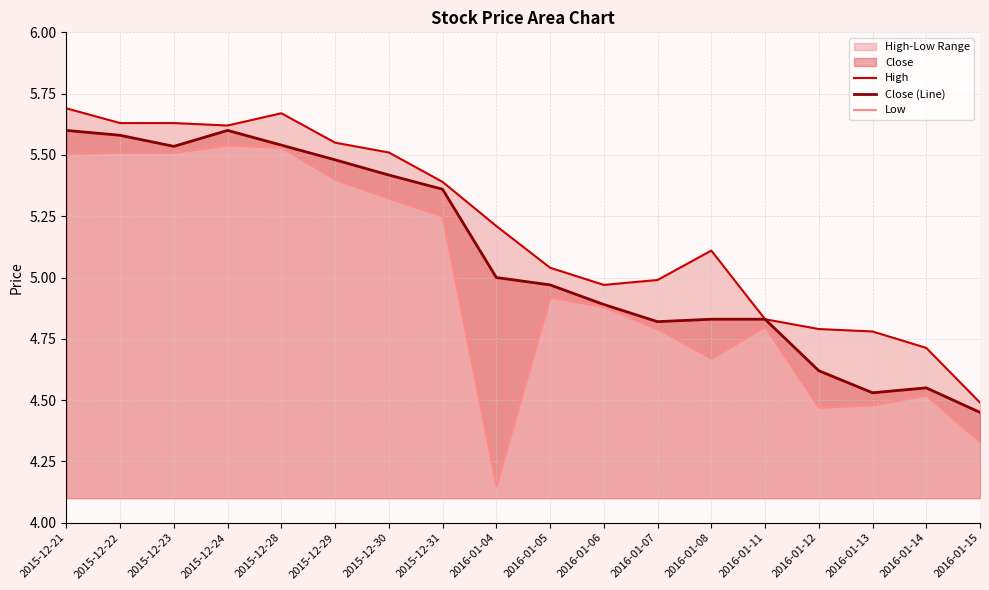

The value of Low at 2016-01-07 is 7.9. True or false?

False